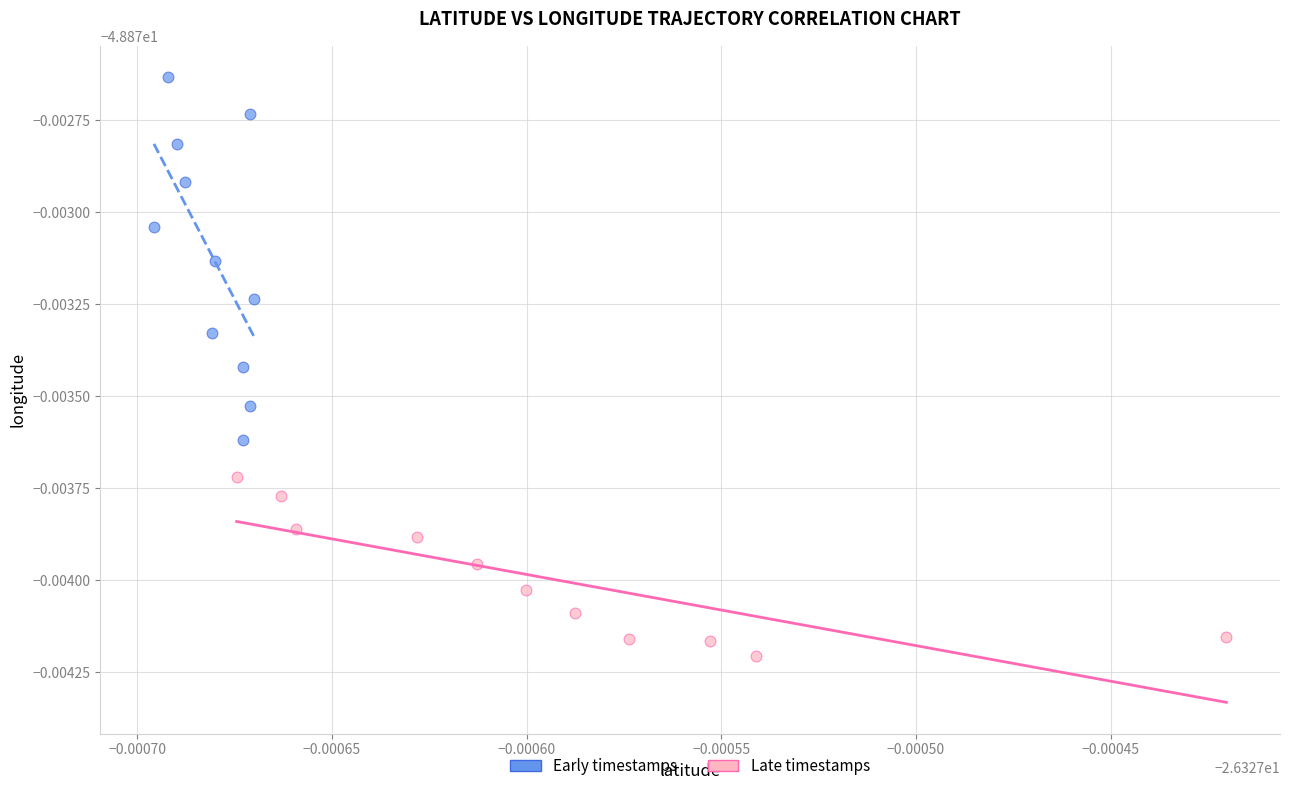

What are all the series names shown in the legend?

Early timestamps, Late timestamps